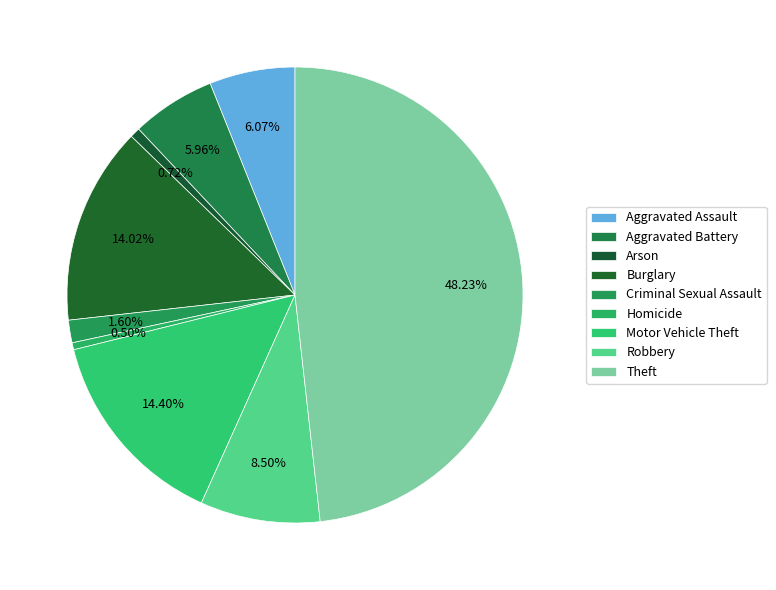

Does Arson represent more than half of the total?

No